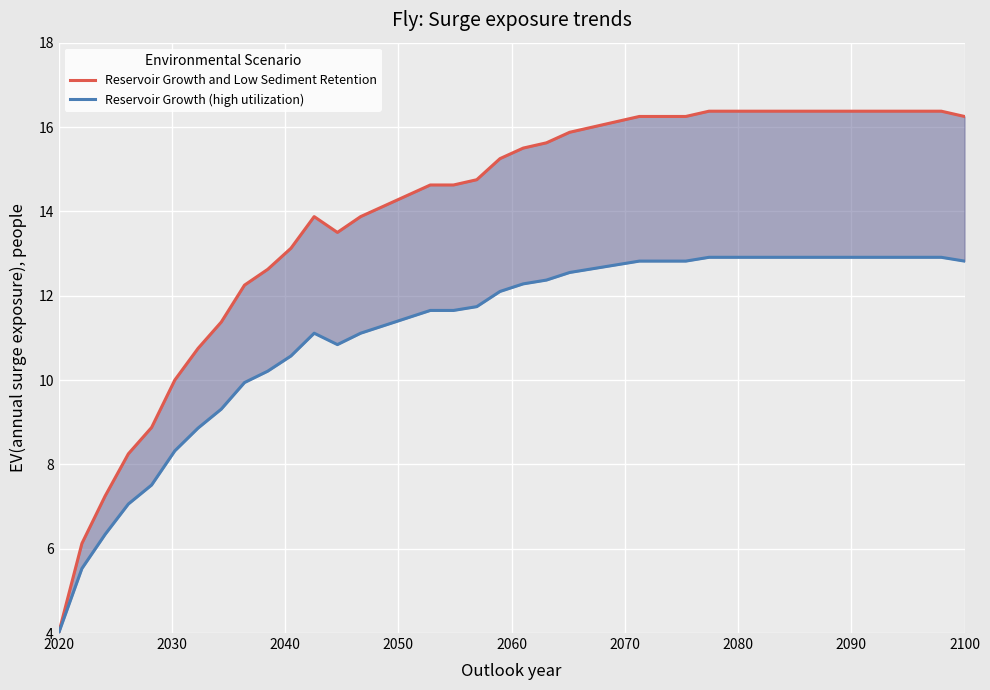

How many lines are shown in the chart?

2